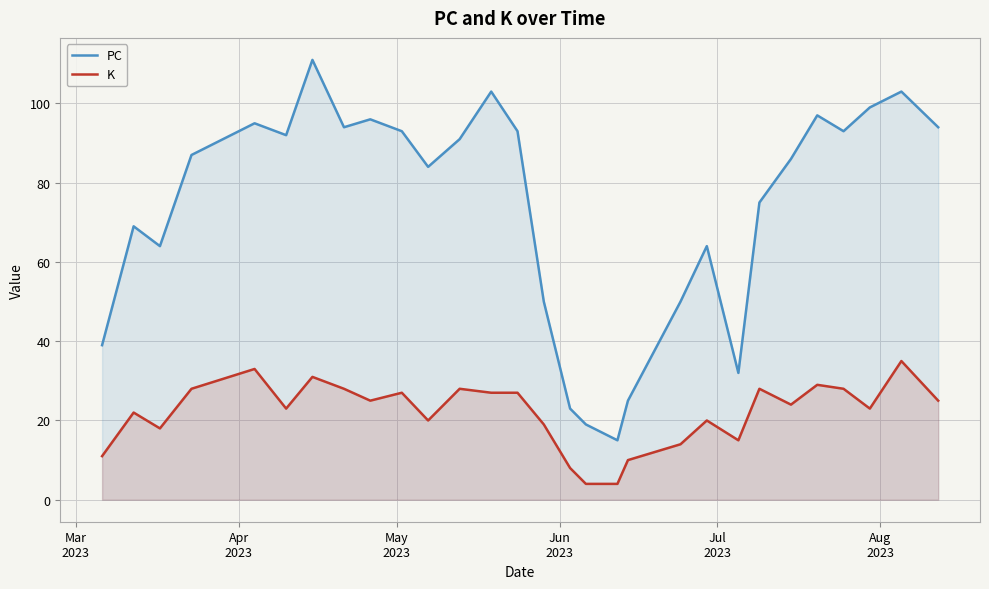

Which series has the largest total across all categories?

PC